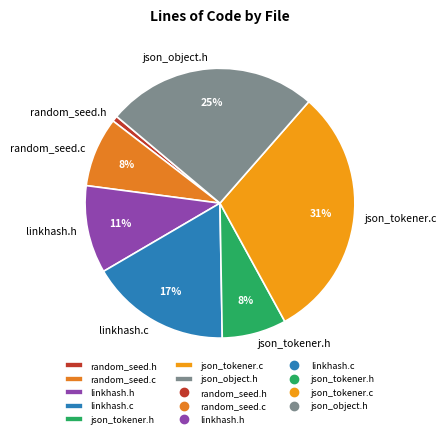

Which has a higher value, random_seed.h or json_object.h?

json_object.h